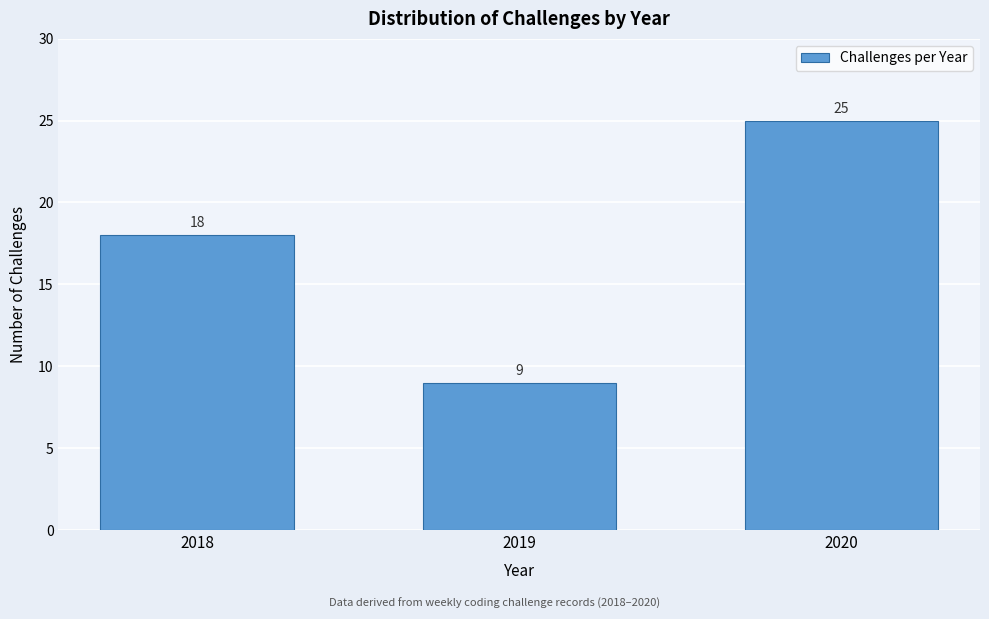

Reading left to right, what are all the values shown in this chart?

2018=18	2019=9	2020=25